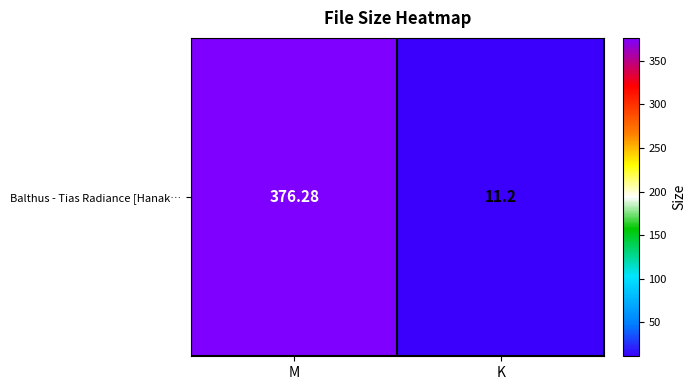

What is the maximum value shown in the chart?

376.3